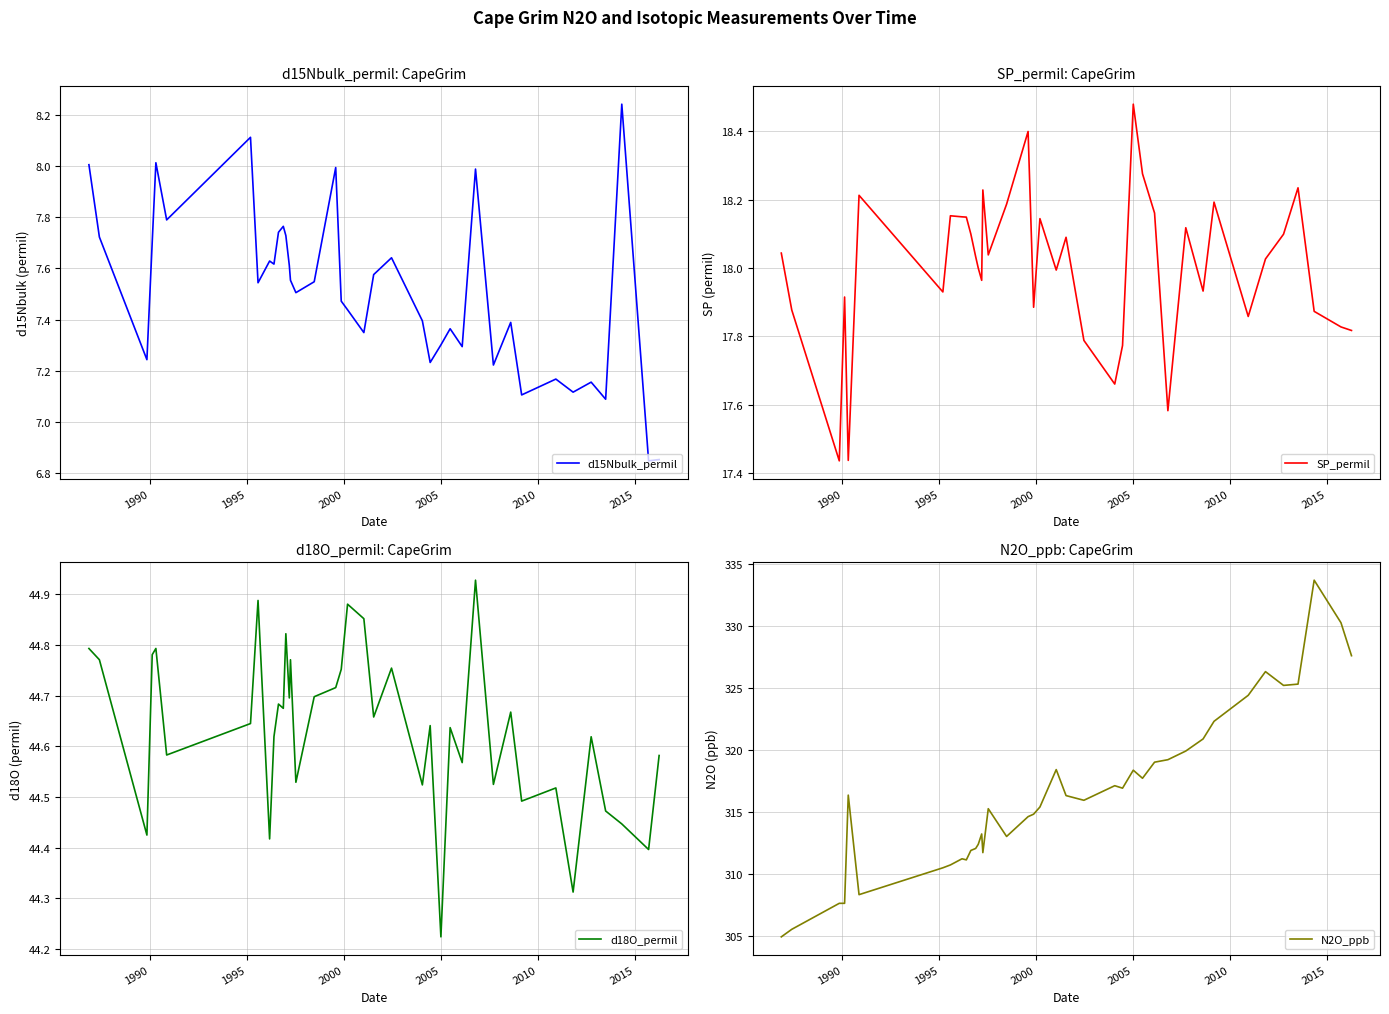

What is the minimum value for N2O_ppb?

304.9